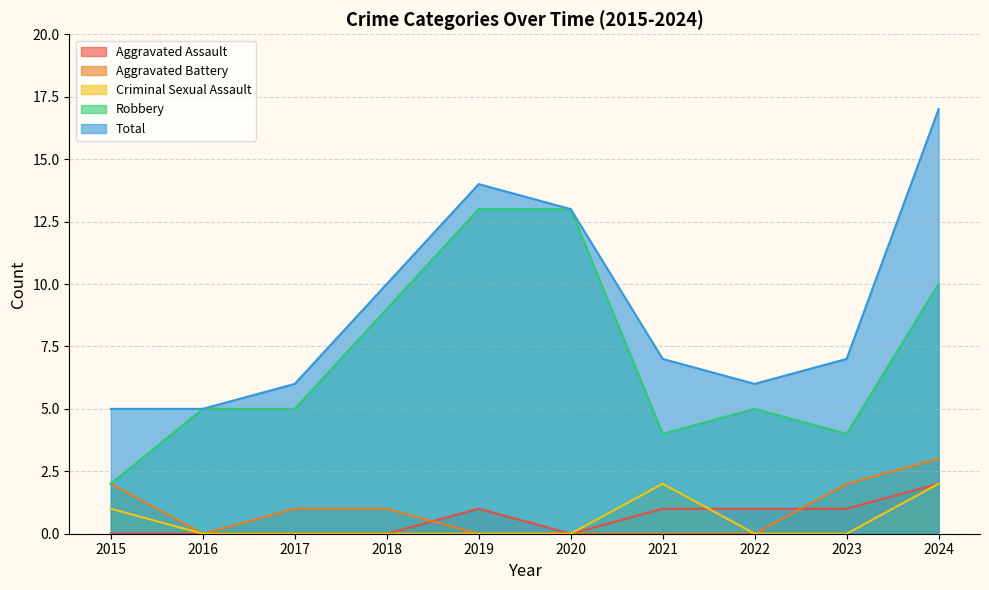

The value of Aggravated Battery at 2023 is 2. True or false?

True